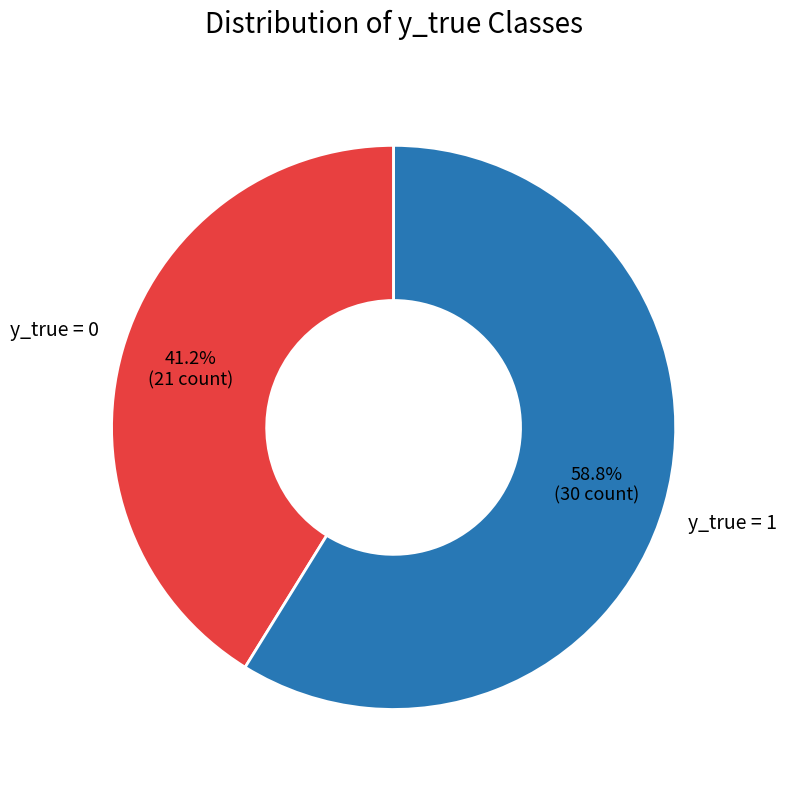

Does any single category account for the majority?

Yes